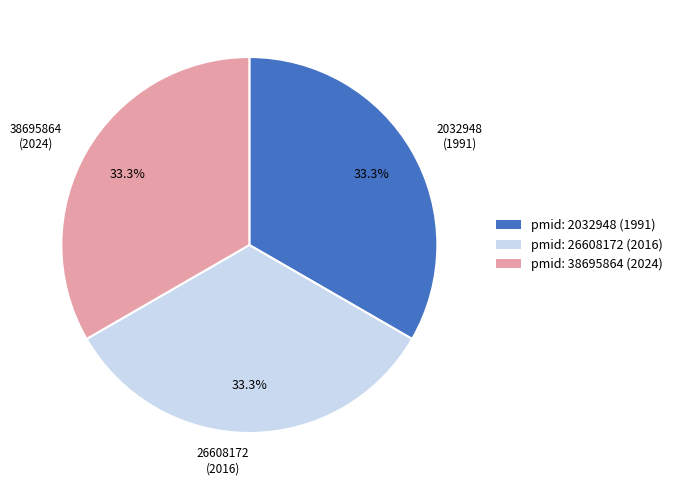

What is the ratio of the value at 2032948 (1991) to the value at 26608172 (2016)?

1.0